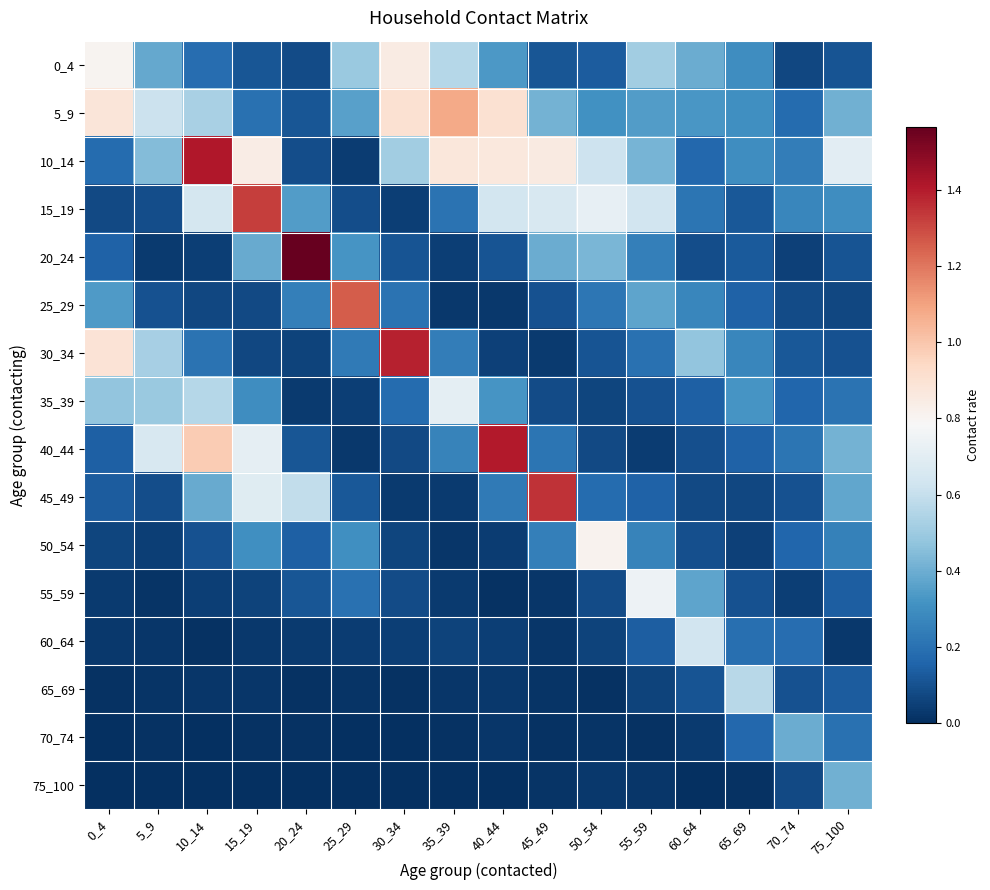

Between 55_59 and 20_24, which is larger?

55_59